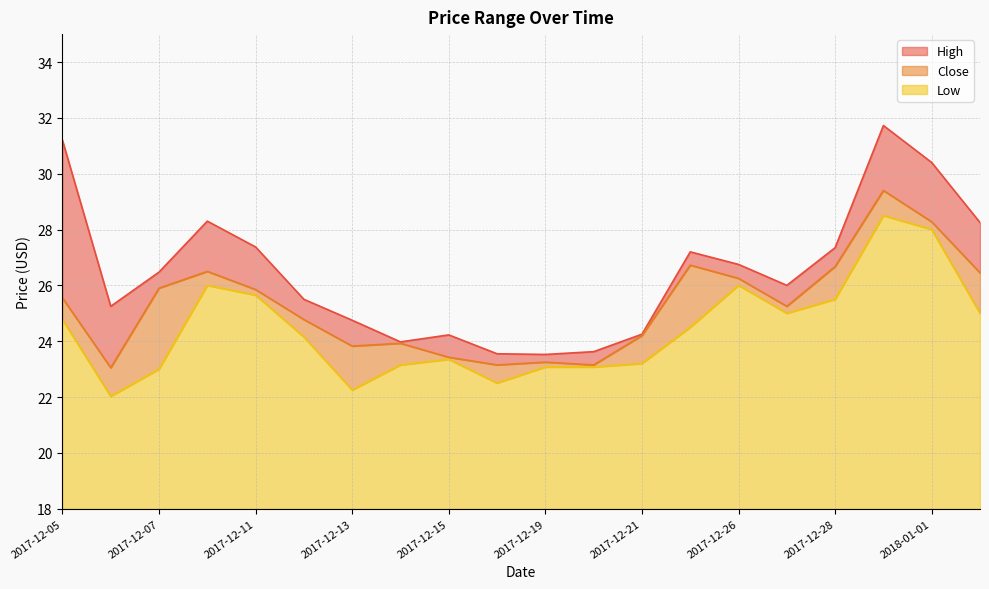

The Close series shows 10.7 at 2018-01-02. True or false?

False